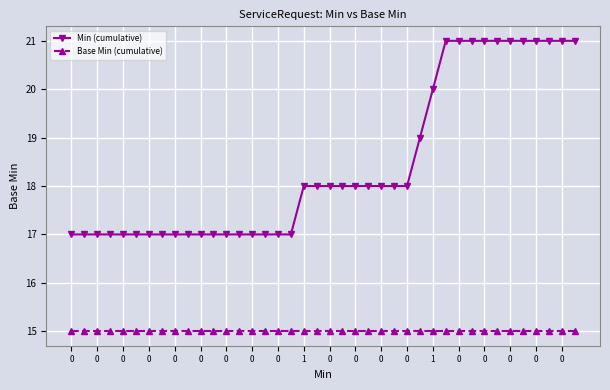

Is this an area chart (filled region under the line)?

No